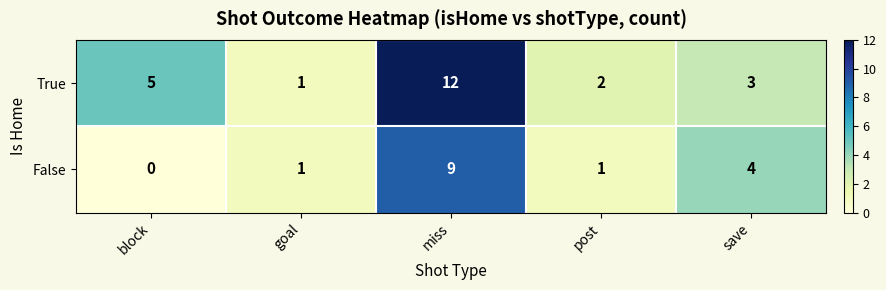

At which category does the chart reach its minimum across all series?

block